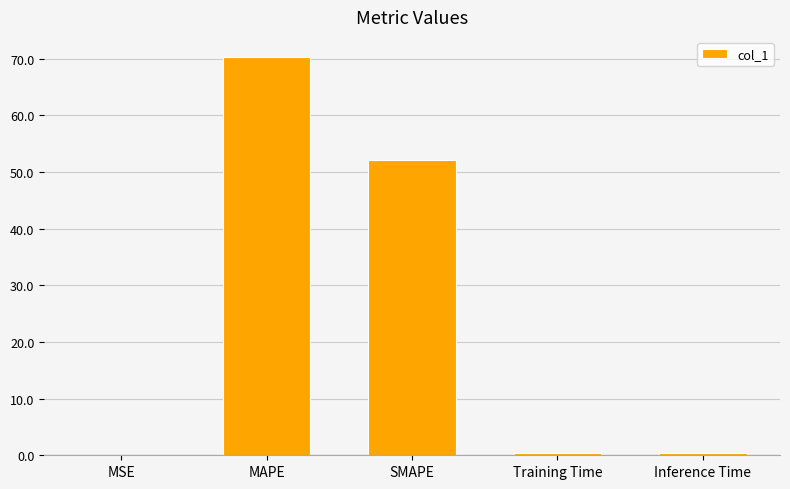

Count the number of data series in this chart.

1